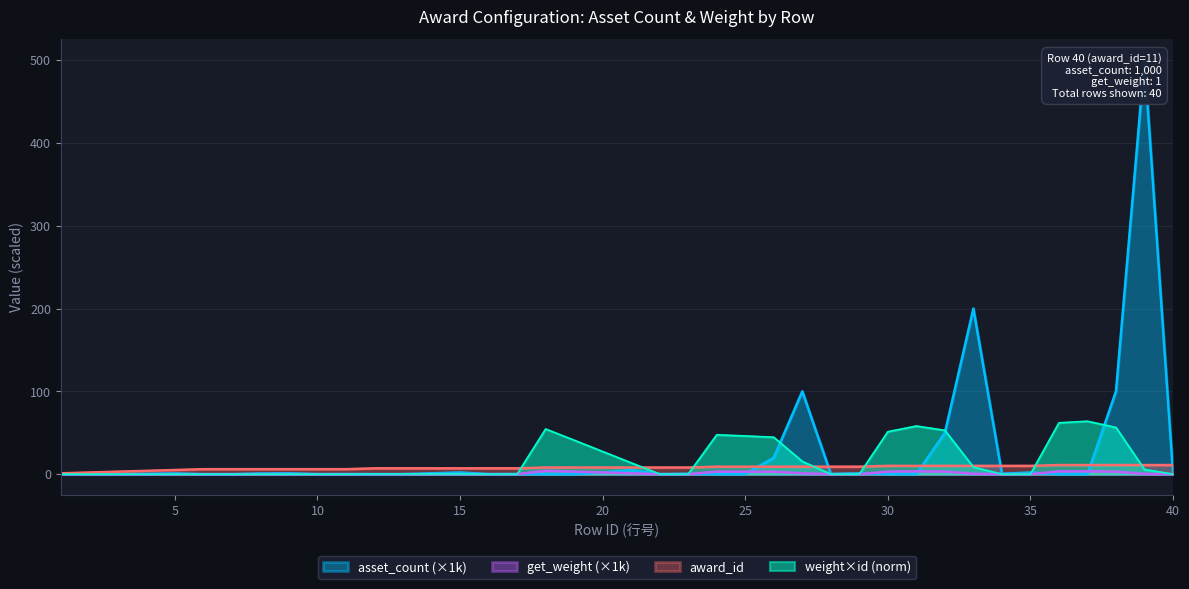

Rank the series at 26 from highest to lowest value.

asset_count, award_id, get_weight